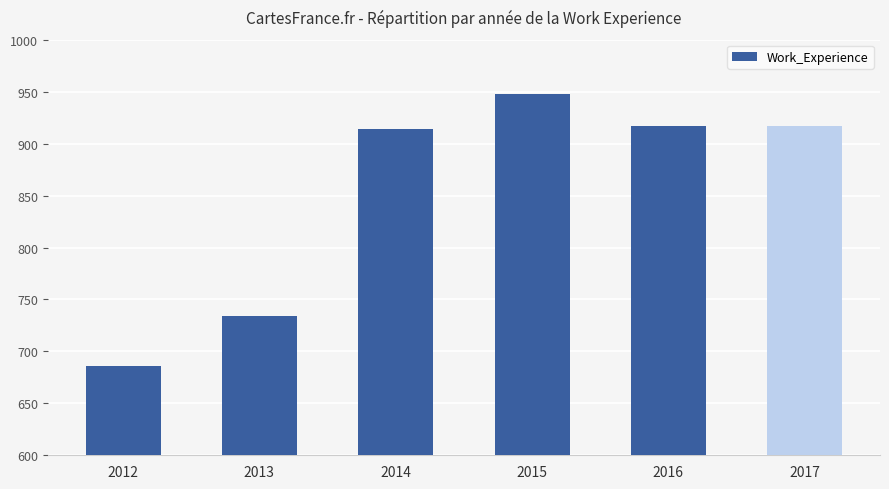

Where does the data first go above 917?

2015